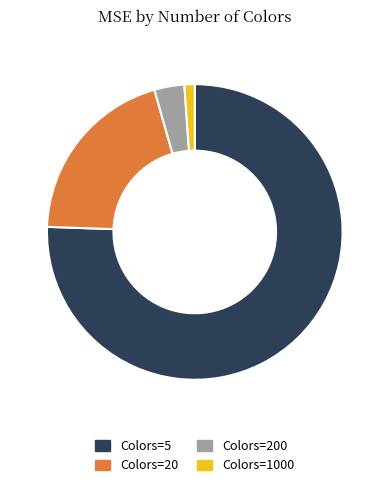

True or false: Colors=1000 accounts for 1% of the total.

True